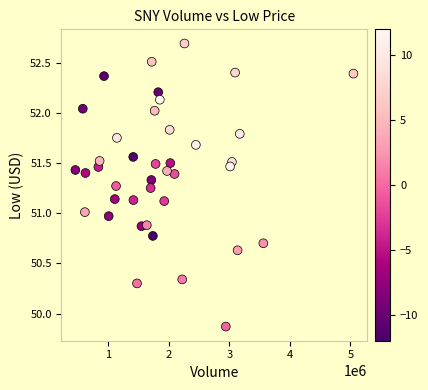

What is the range of X values (max minus min)?

4592338.0